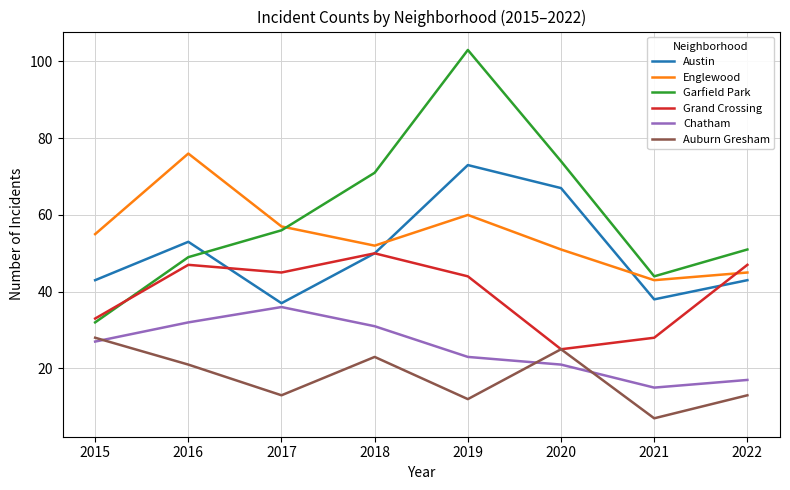

What is the greatest value displayed?

103